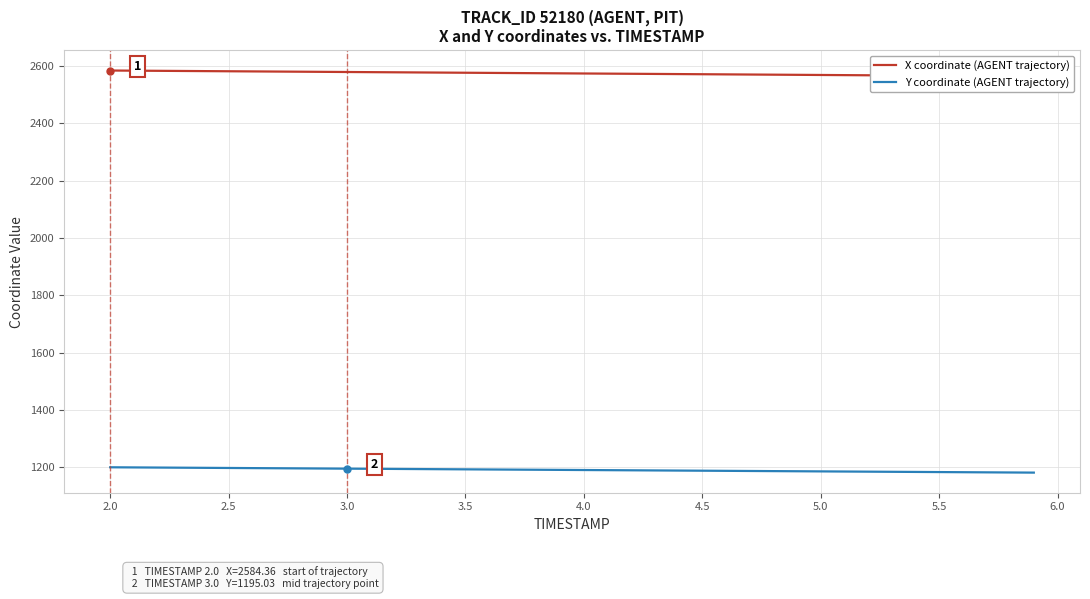

True or false: X coordinate (AGENT trajectory) and Y coordinate (AGENT trajectory) cross at least once.

False